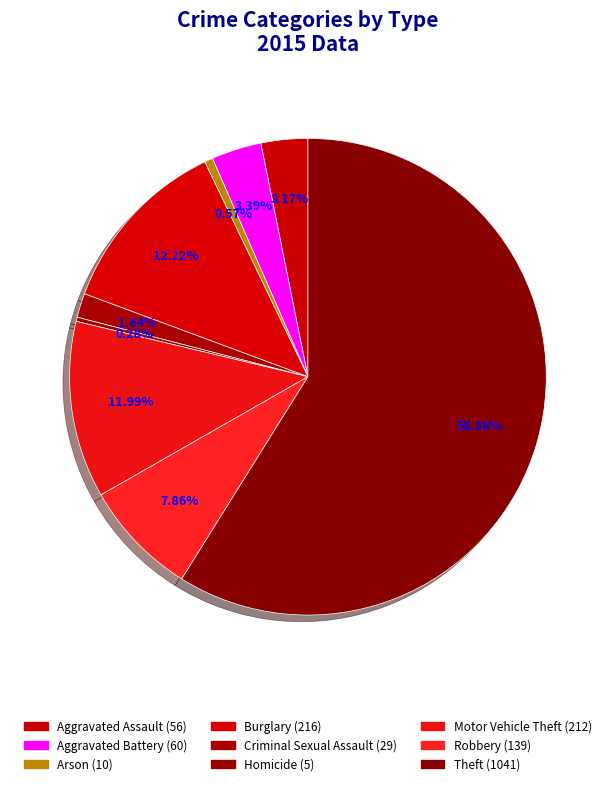

Count the number of slices in the pie.

9